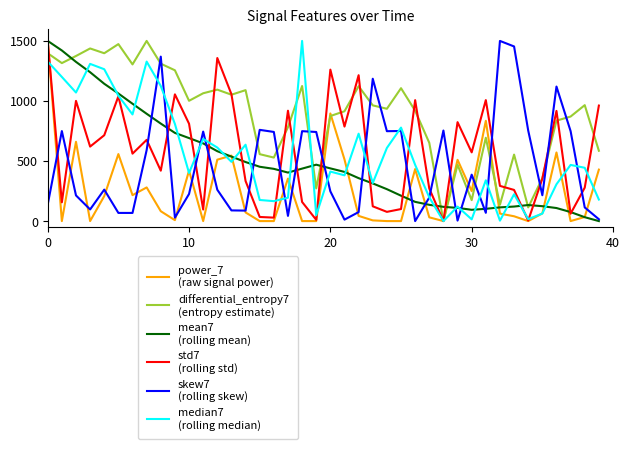

Does the chart have visible grid lines?

No